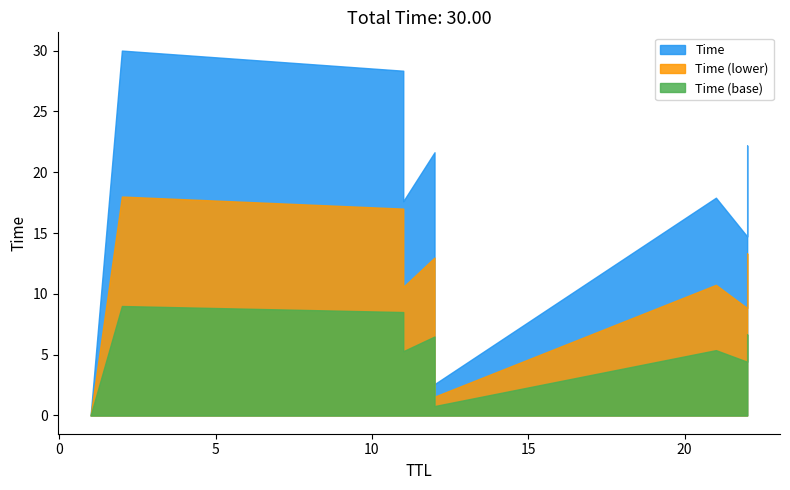

What is the change in value from 12 to 22?

+12.1